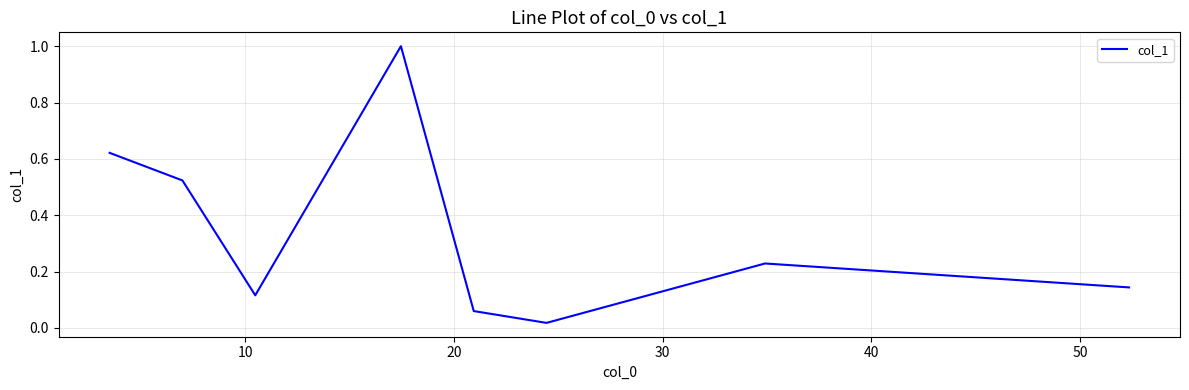

How many interior local valleys (lower than both neighbors) does the data have?

2